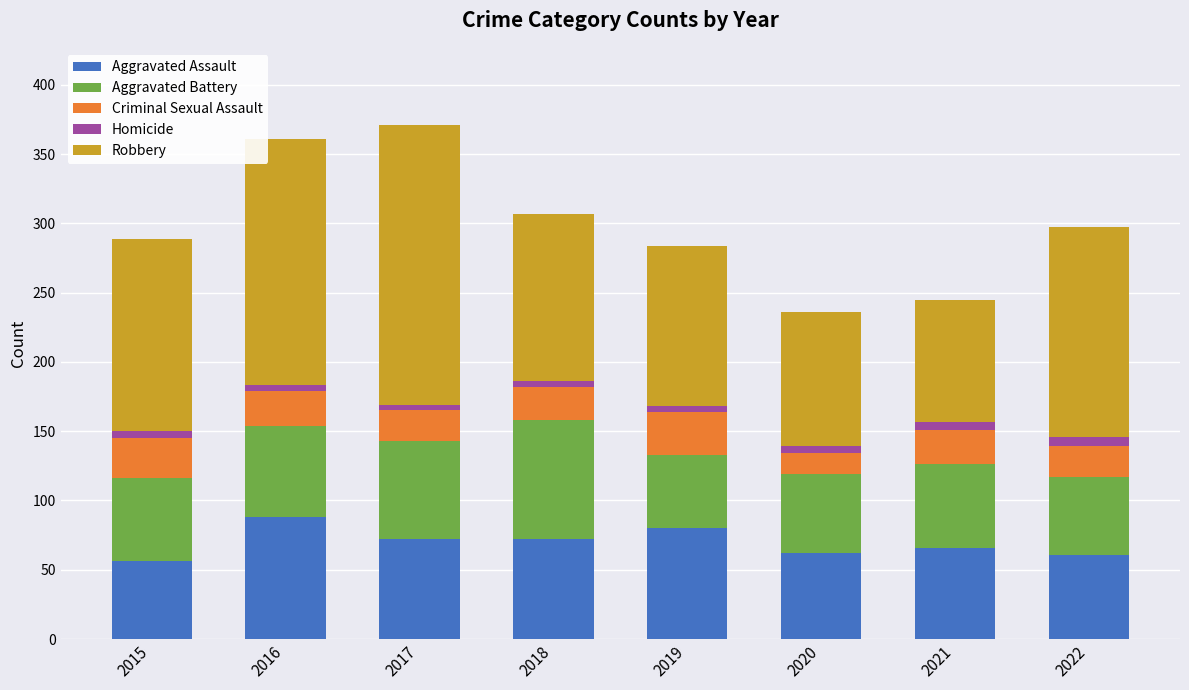

What is the minimum value for Aggravated Assault?

56